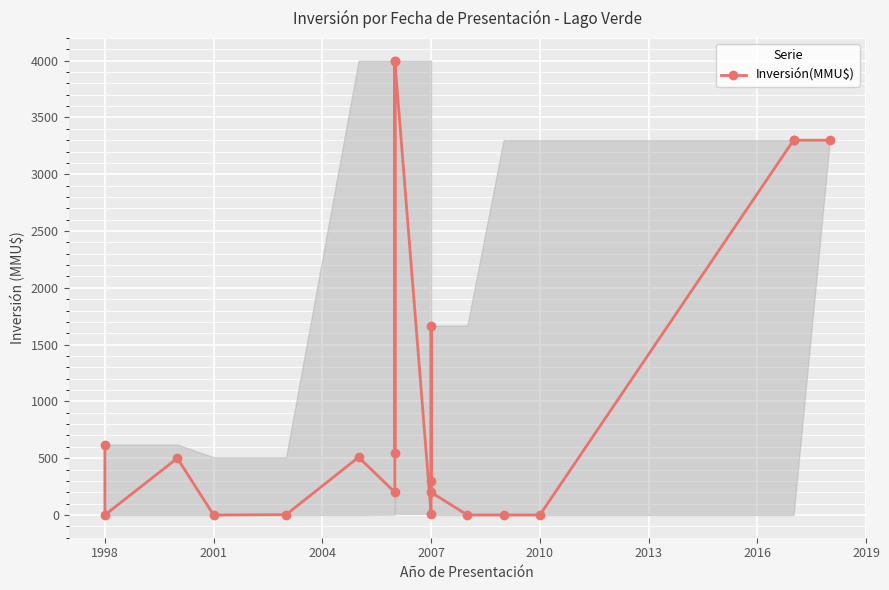

Reading left to right, extract all data points from this chart.

620	0	500	0	3	509	200	4000	550	4000	10	300	1667	200	0	0	0	3300	3300	3300